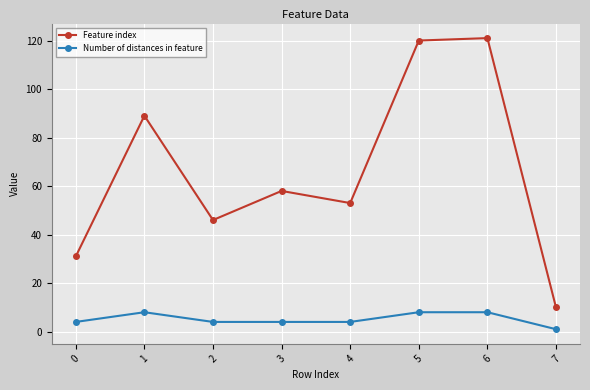

Is the value of Number of distances in feature at 7 greater than the value of Feature index at 1?

No